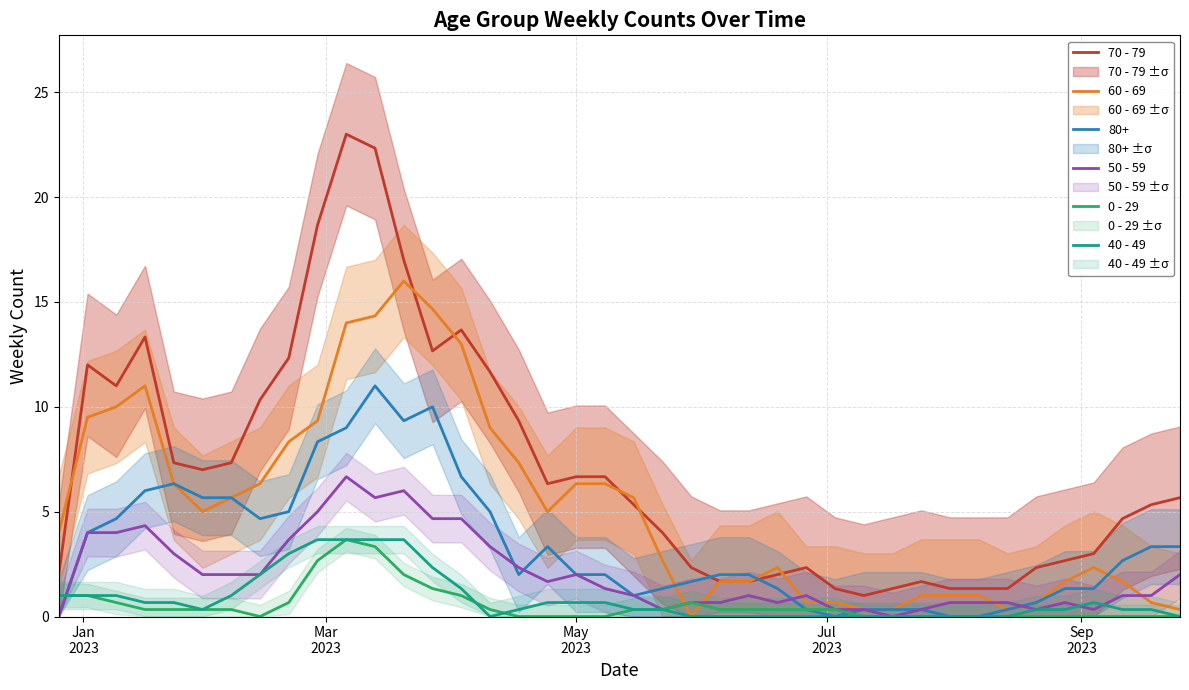

What is the greatest value displayed?

23.0